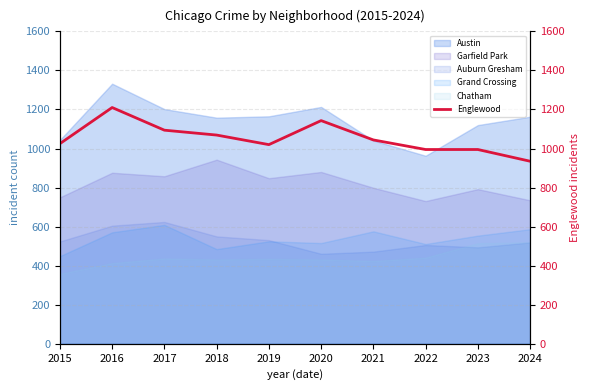

What is the average value?

1053